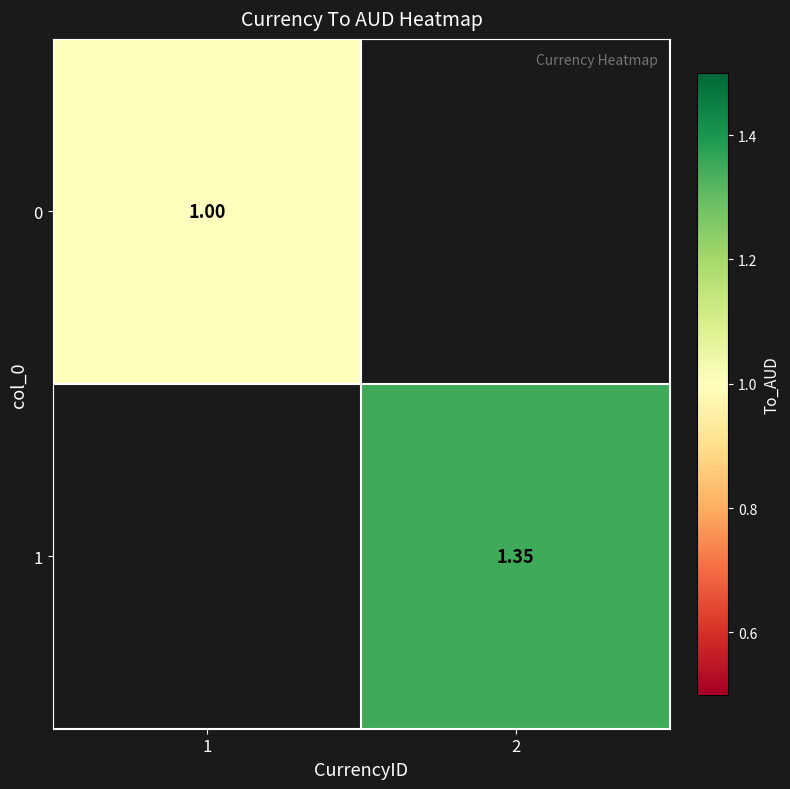

Which series changed the most between 1 and 2?

1